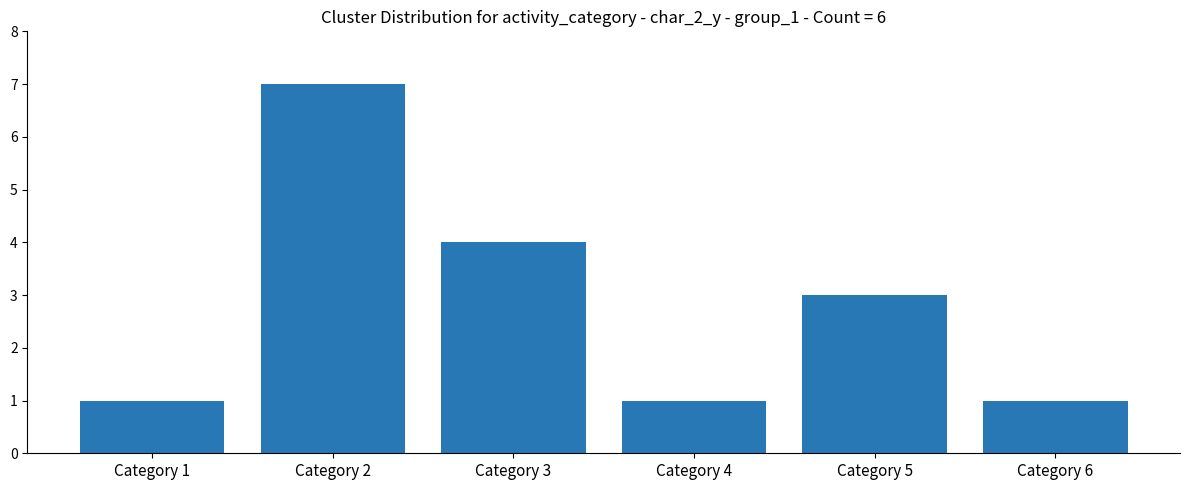

Which category has the highest value across all series?

Category 2